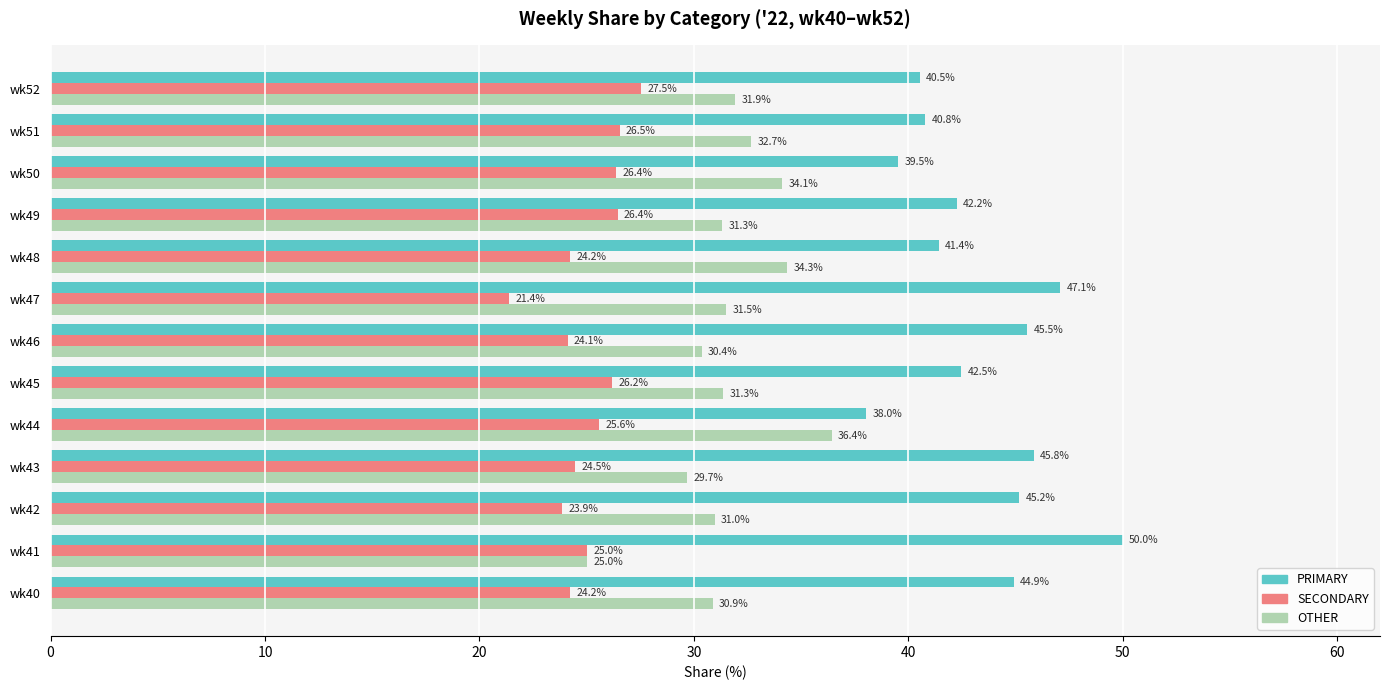

What is the difference between the second highest and minimum values in the SECONDARY series?

5.1